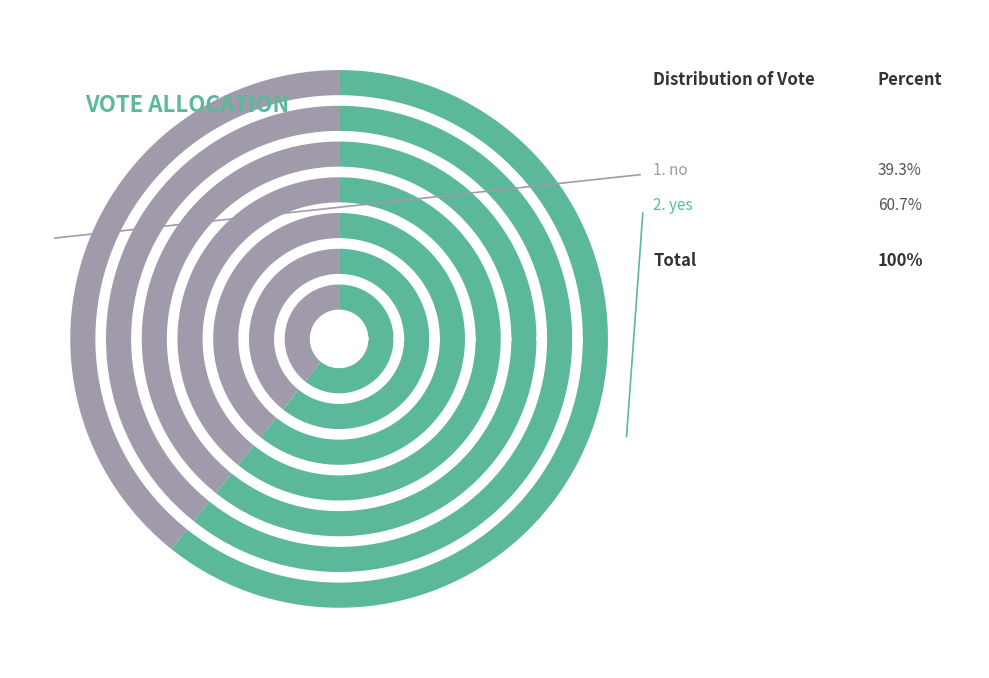

Is no the majority of the pie?

No